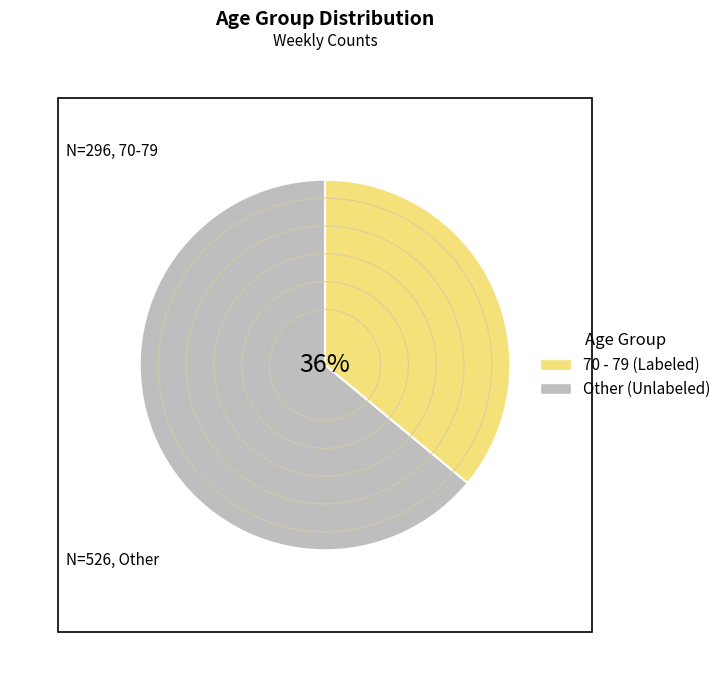

Do Other (Unlabeled) and 70 - 79 (Labeled) together represent more than half of the pie?

Yes